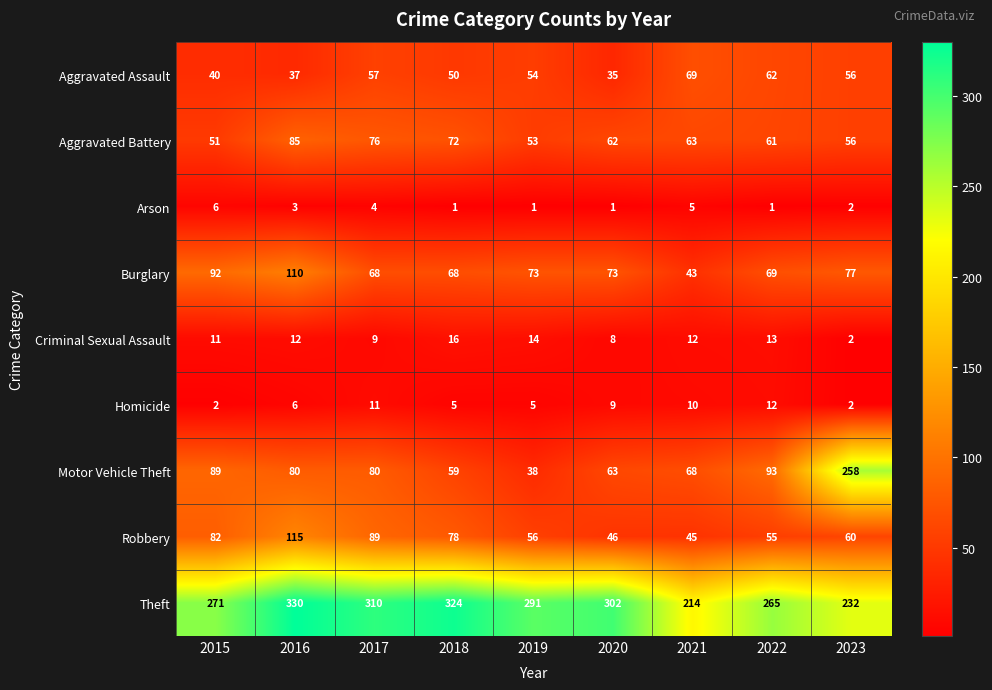

What is the maximum value shown in the chart?

330